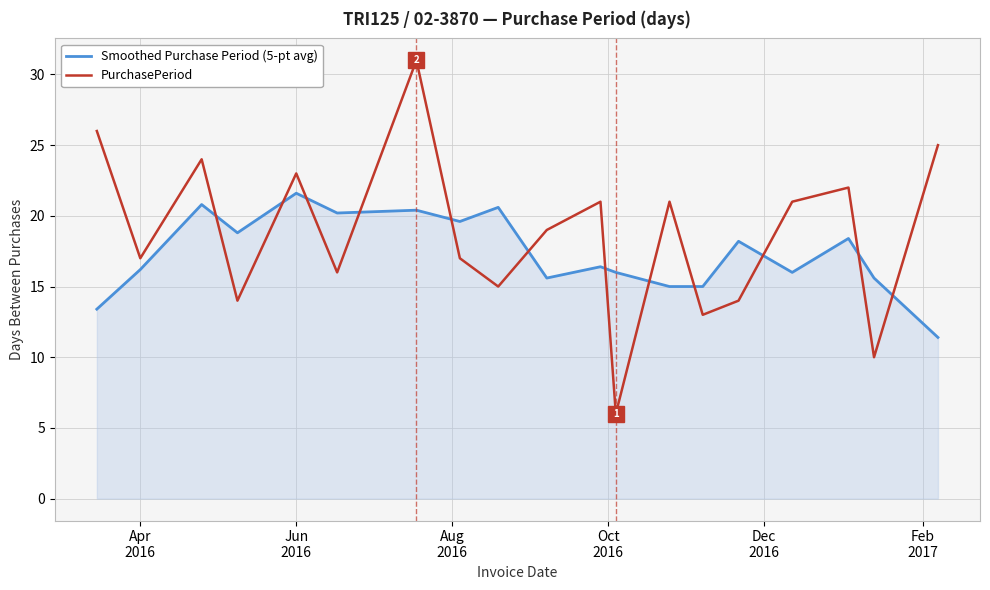

Which series has the widest spread of values?

PurchasePeriod